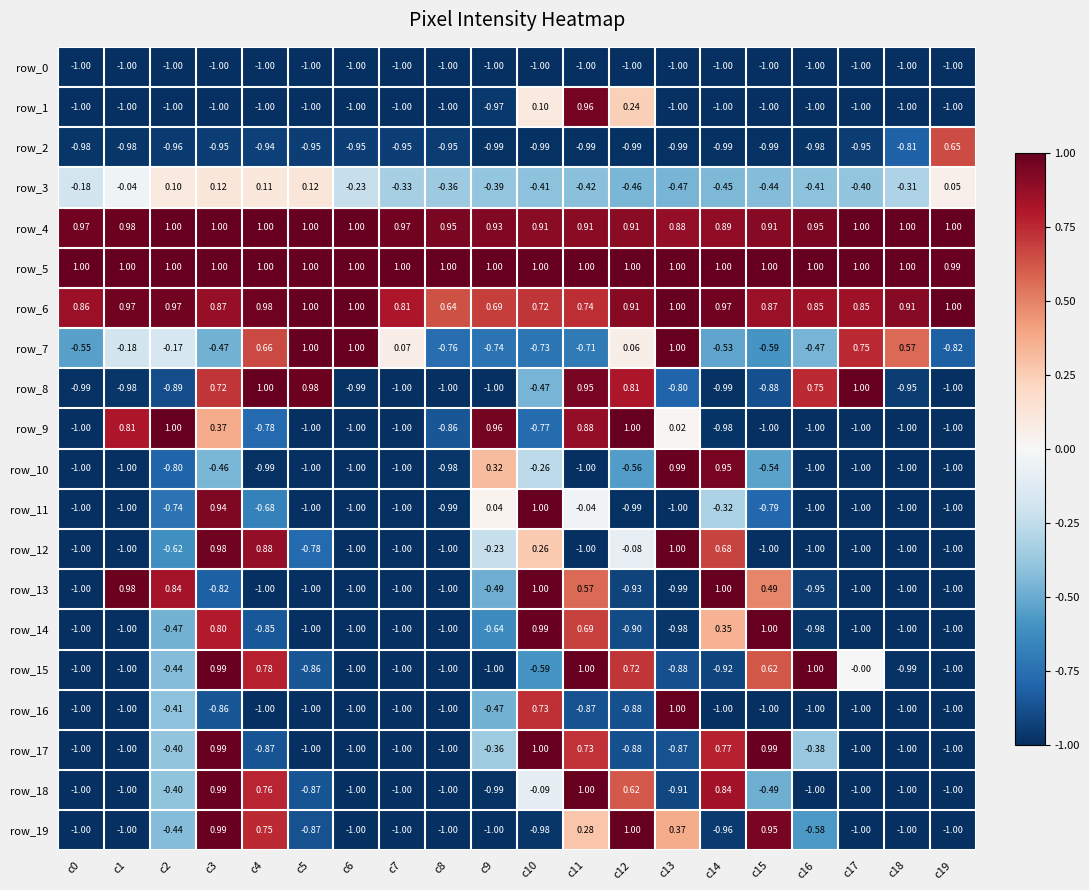

What is the sum of all row_6 values?

17.6